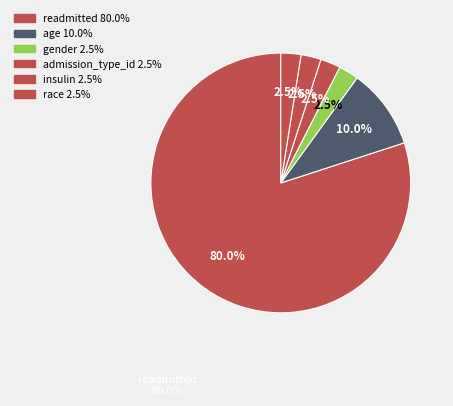

How many slices are in this pie chart?

6